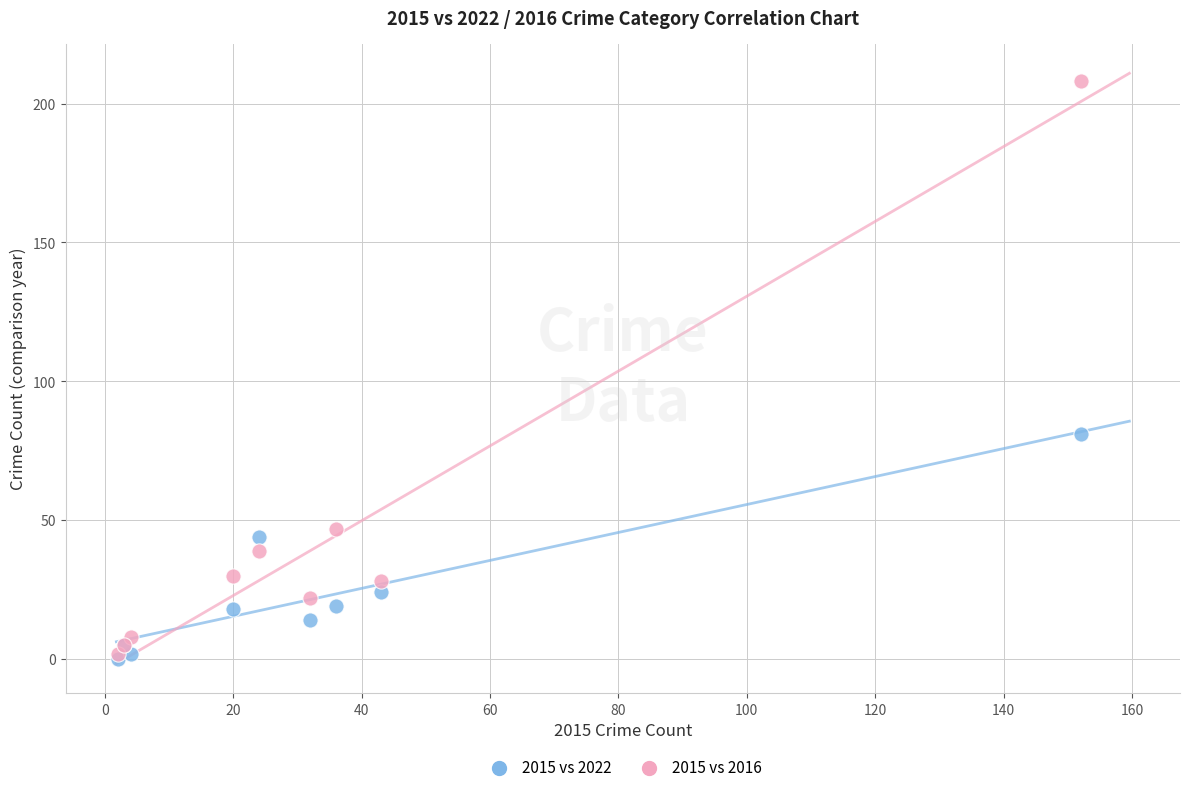

Which series contains the lowest Y value?

2015 vs 2022